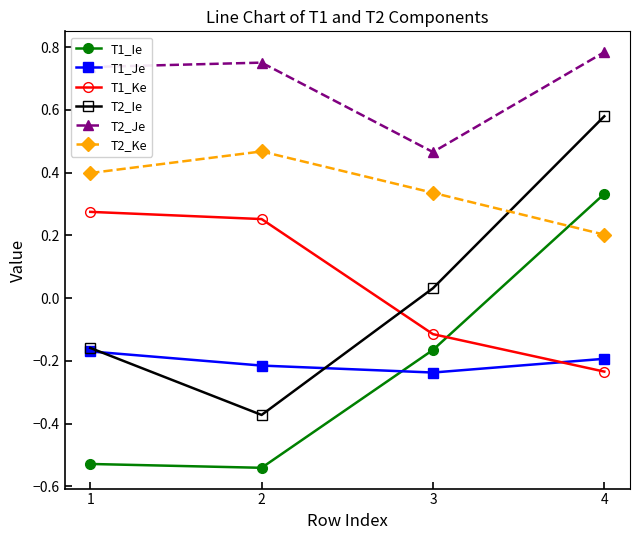

Where is T2_Ke nearest to the value 0?

4